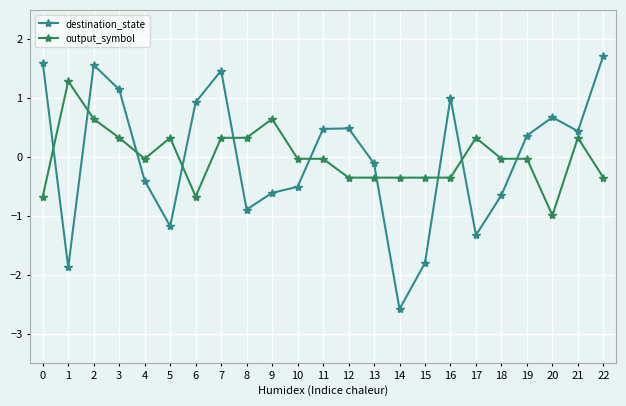

How many times do output_symbol and destination_state cross each other?

10